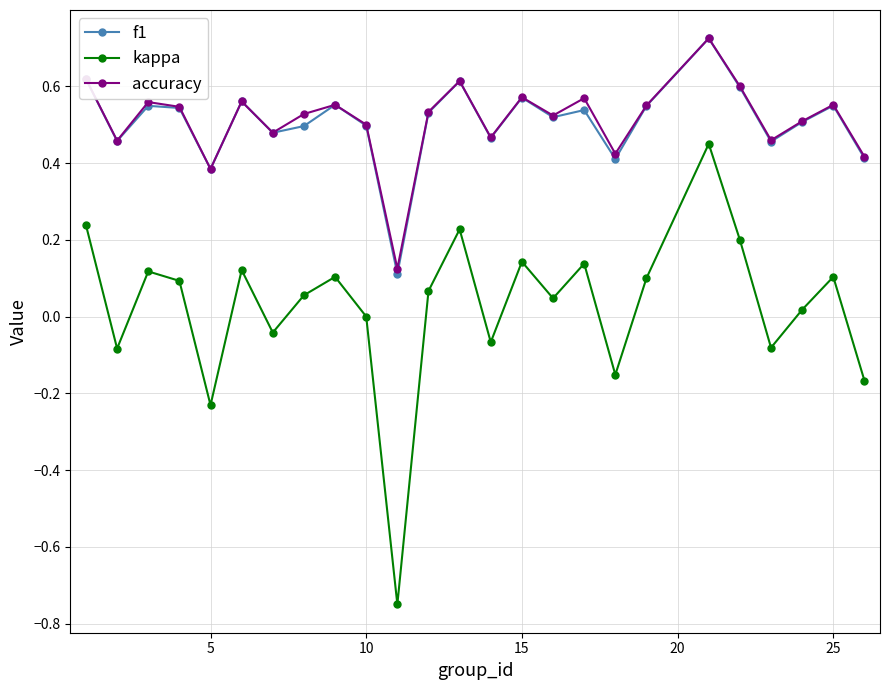

True or false: f1 and kappa intersect in this chart.

False